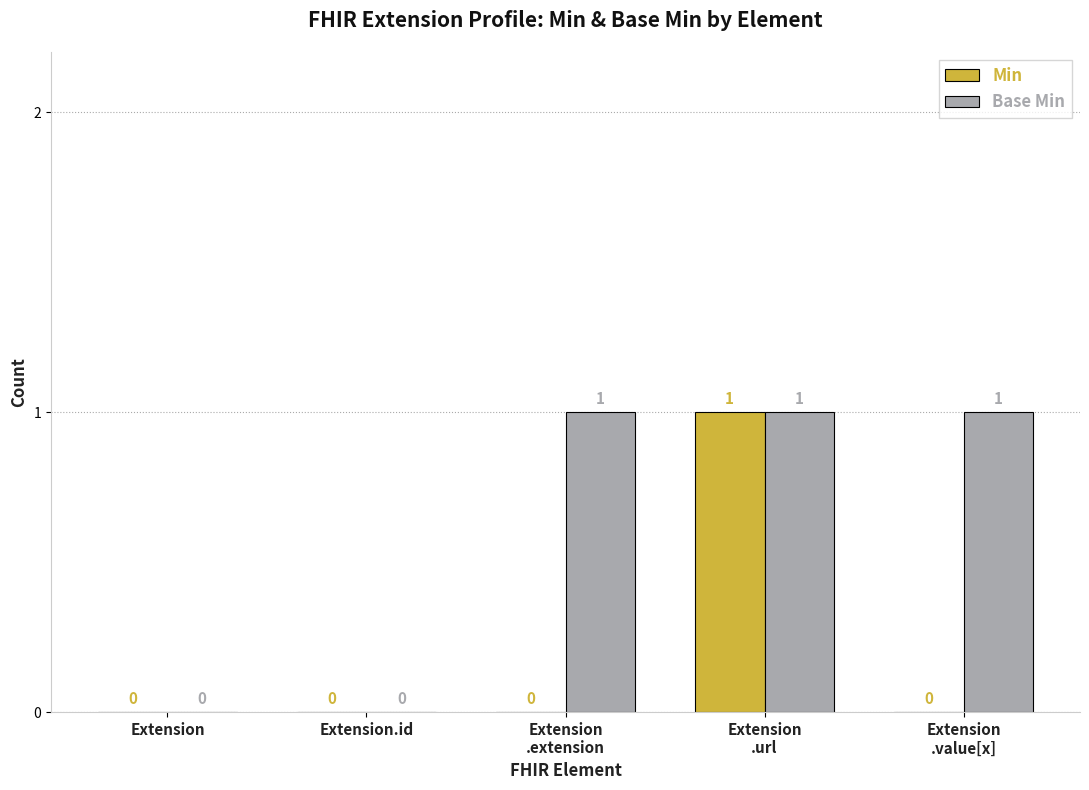

What is the sum of all Base Min values?

3